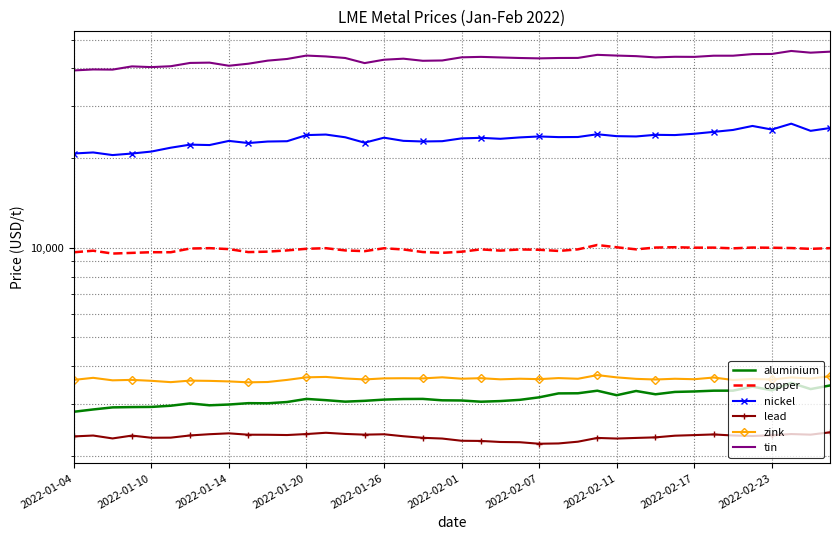

At how many categories does at least one series exceed 8766?

40